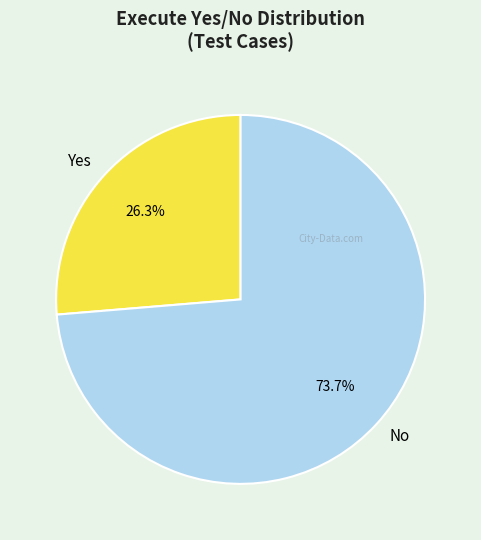

Is there a majority slice in this chart?

Yes